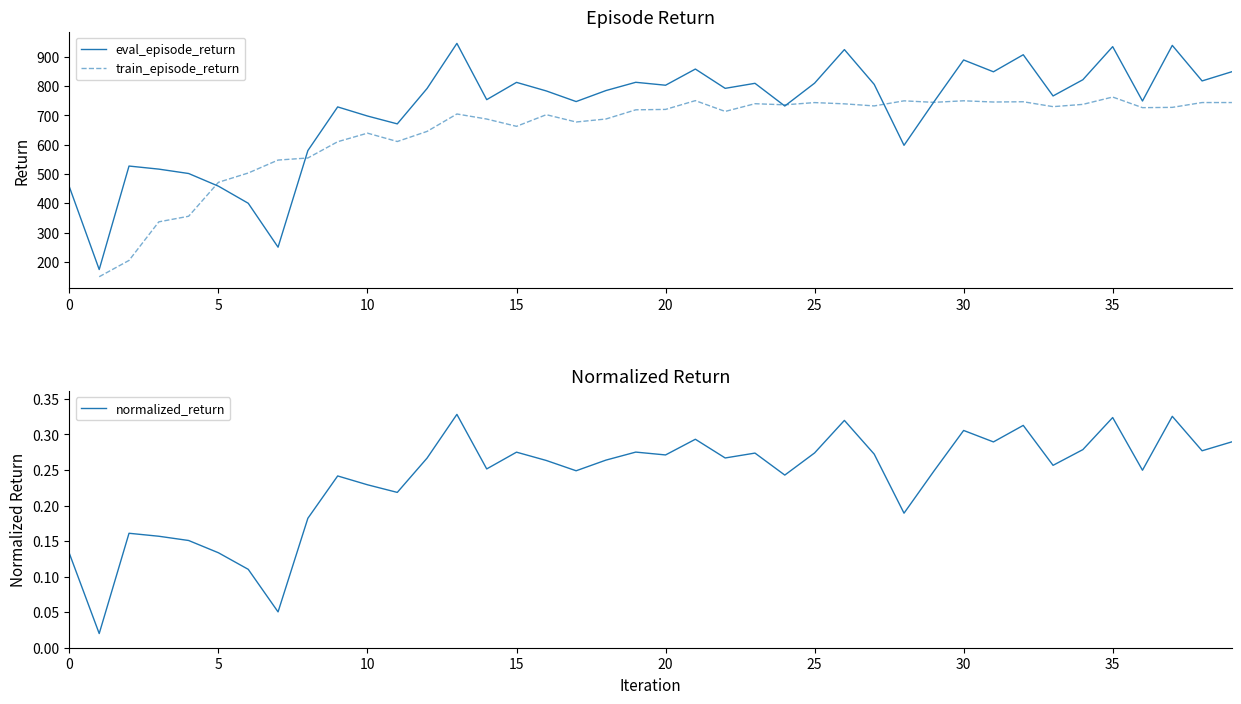

True or false: normalized_return and train_episode_return intersect in this chart.

False